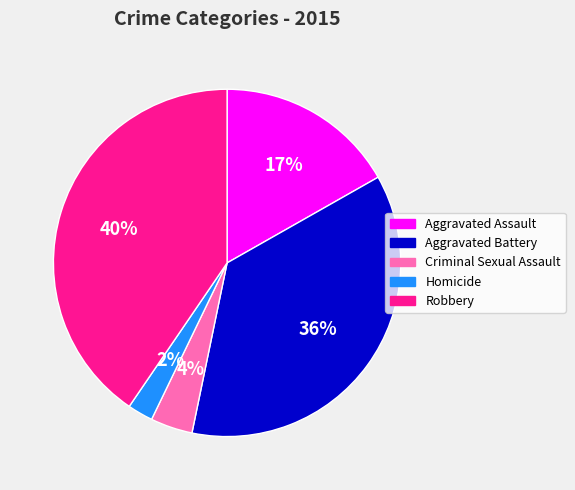

Which has a higher value, Homicide or Aggravated Assault?

Aggravated Assault